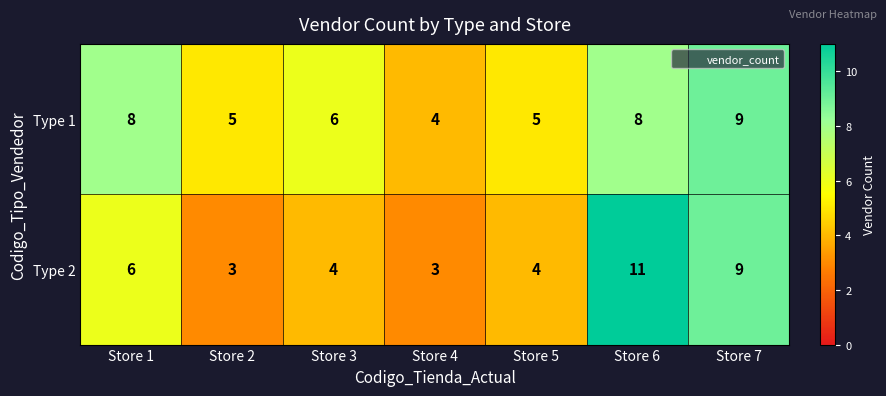

Where is Type 1 nearest to the value 6?

Store 3